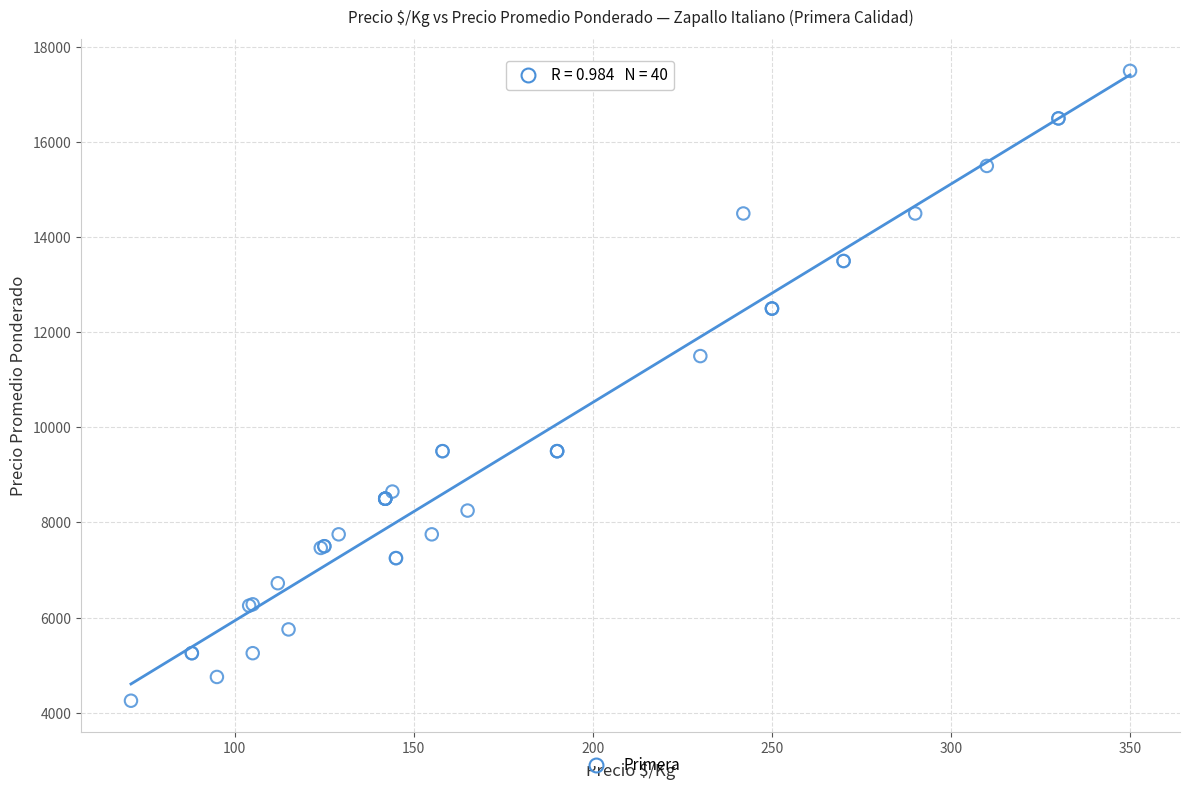

What Y value in the scatter plot is closest to 10875?

11500